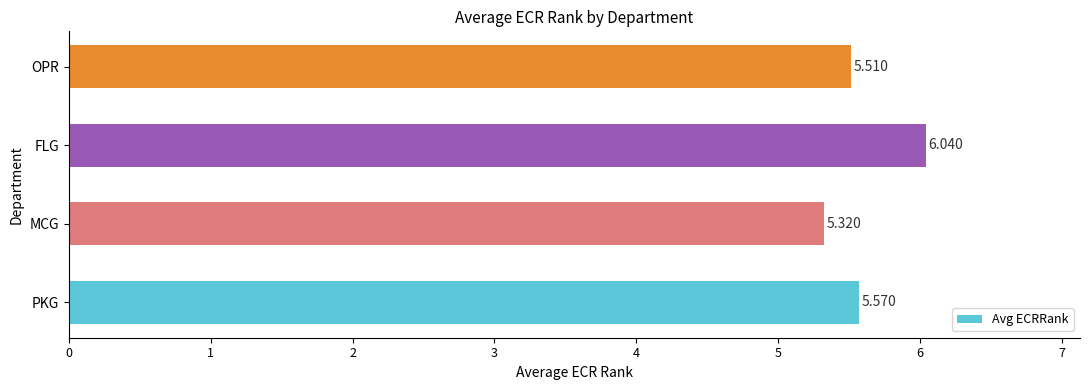

Which category has the highest value across all series?

FLG